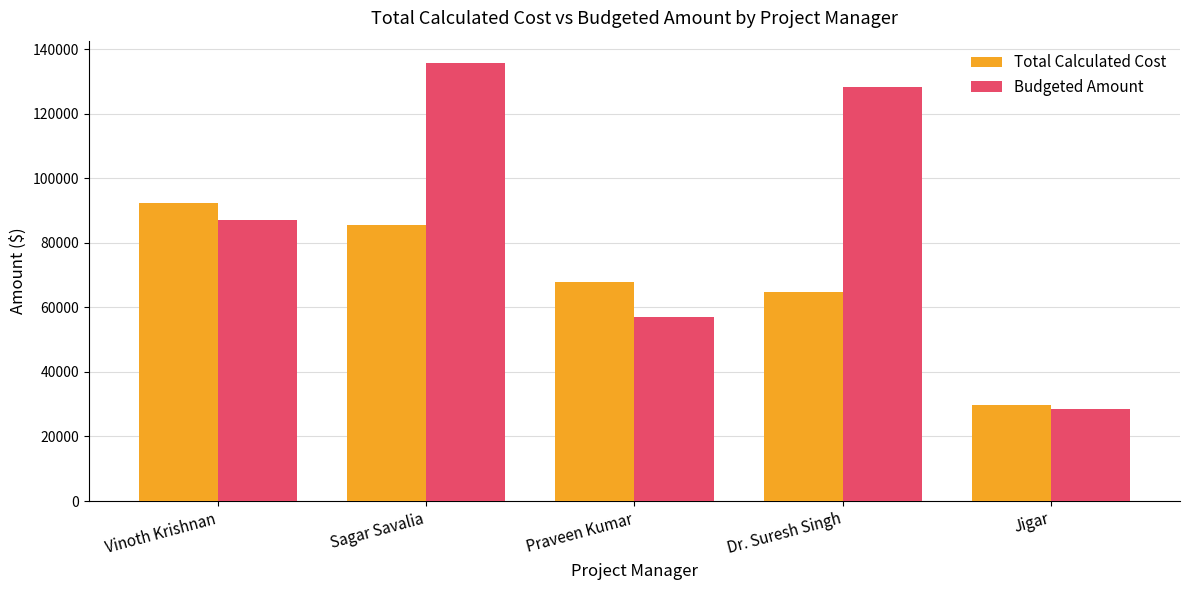

Rank the categories by Budgeted Amount value from lowest to highest.

Jigar, Praveen Kumar, Vinoth Krishnan, Dr. Suresh Singh, Sagar Savalia